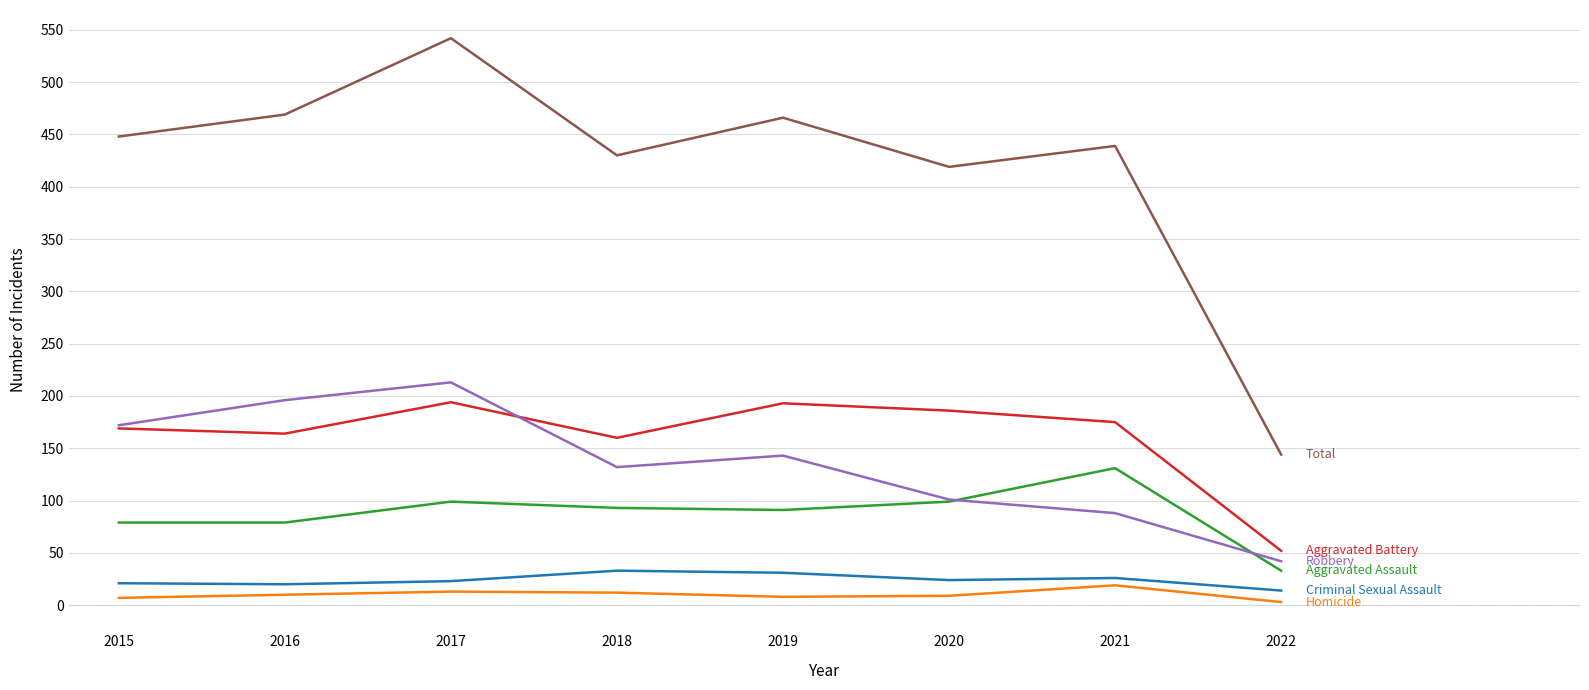

What is the difference between the highest and lowest values at 2018?

418